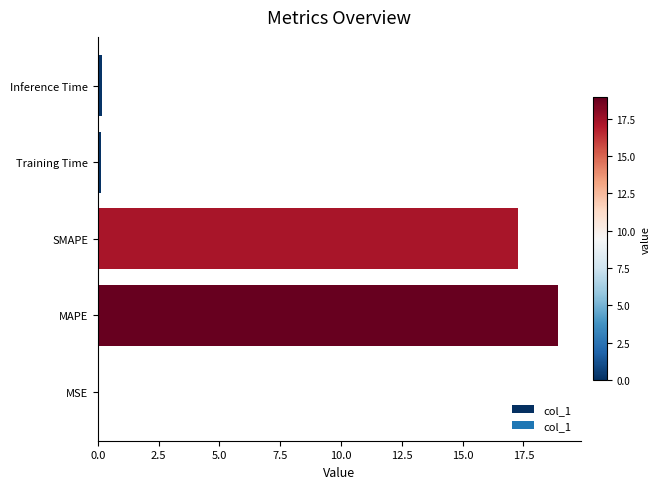

What is the change in value from MAPE to SMAPE?

-1.6